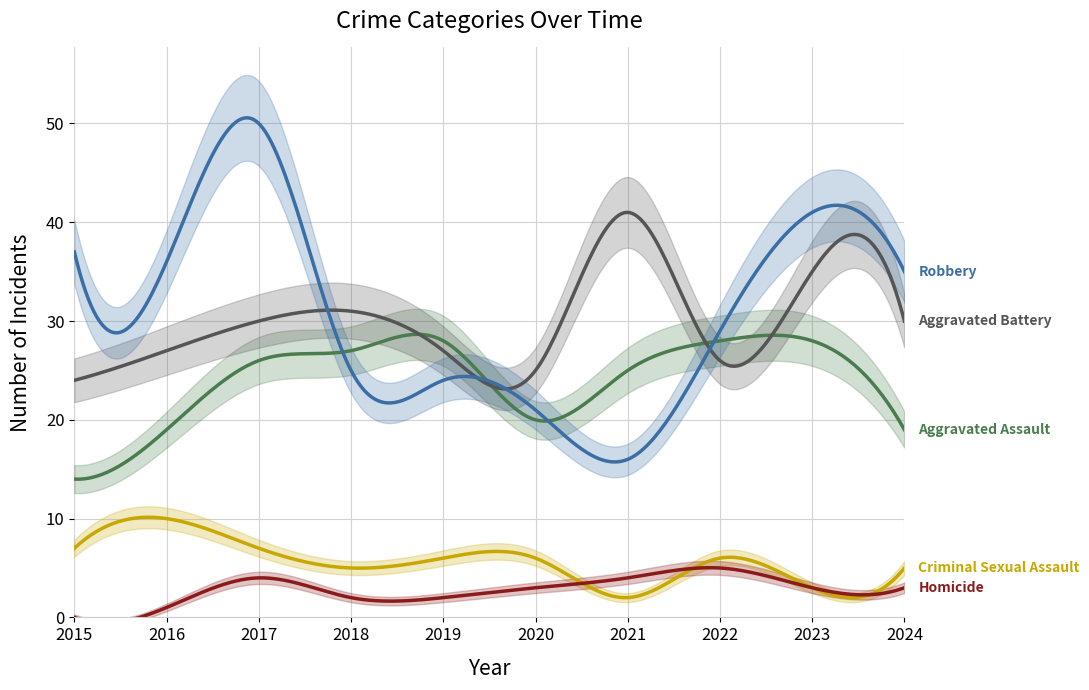

Which series has the widest spread of values?

Robbery